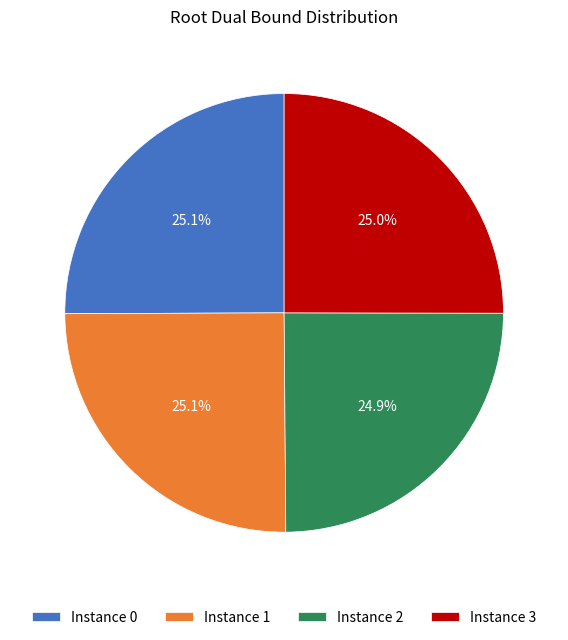

What percentage is NOT represented by Instance 3?

75.0%